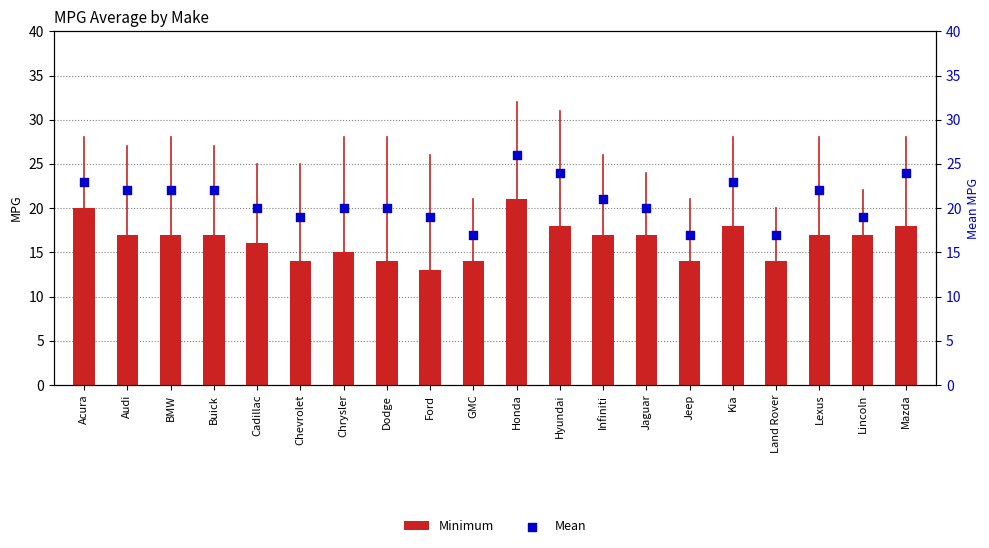

Which series contains the lowest Y value?

Minimum